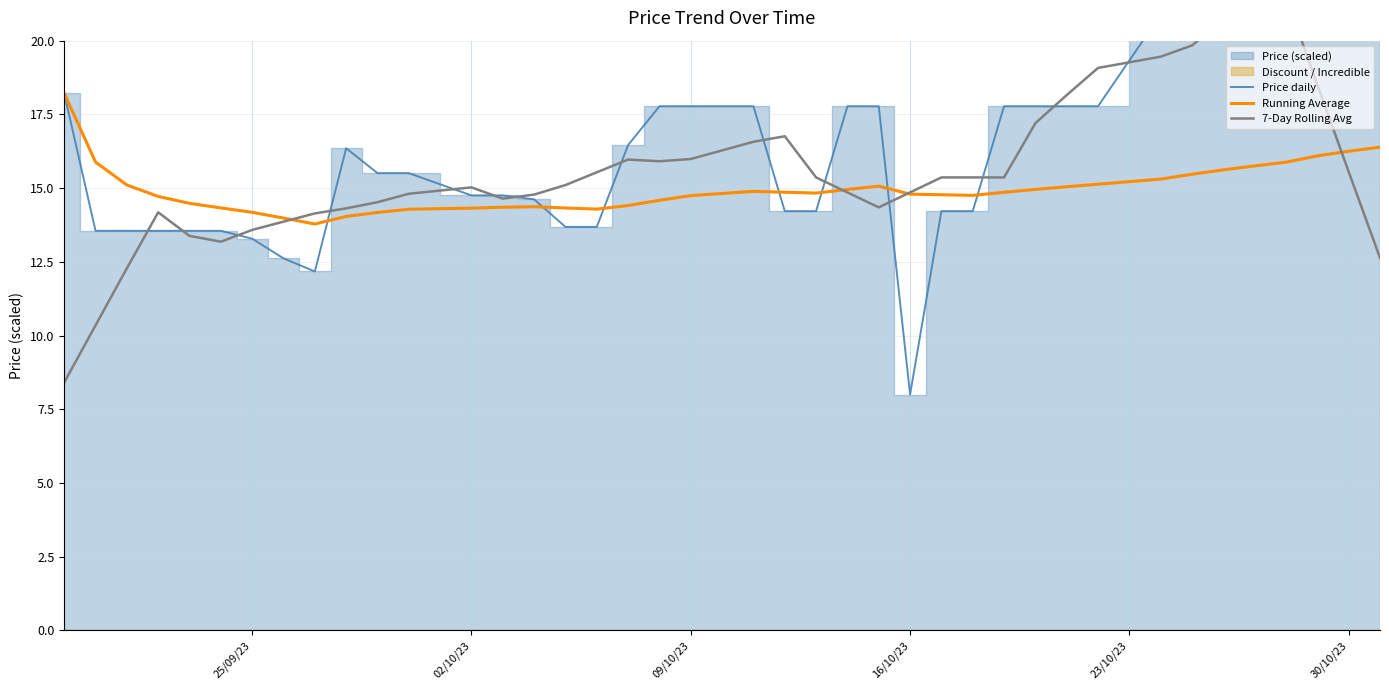

What is the lowest value of the Running Average series?

13.8